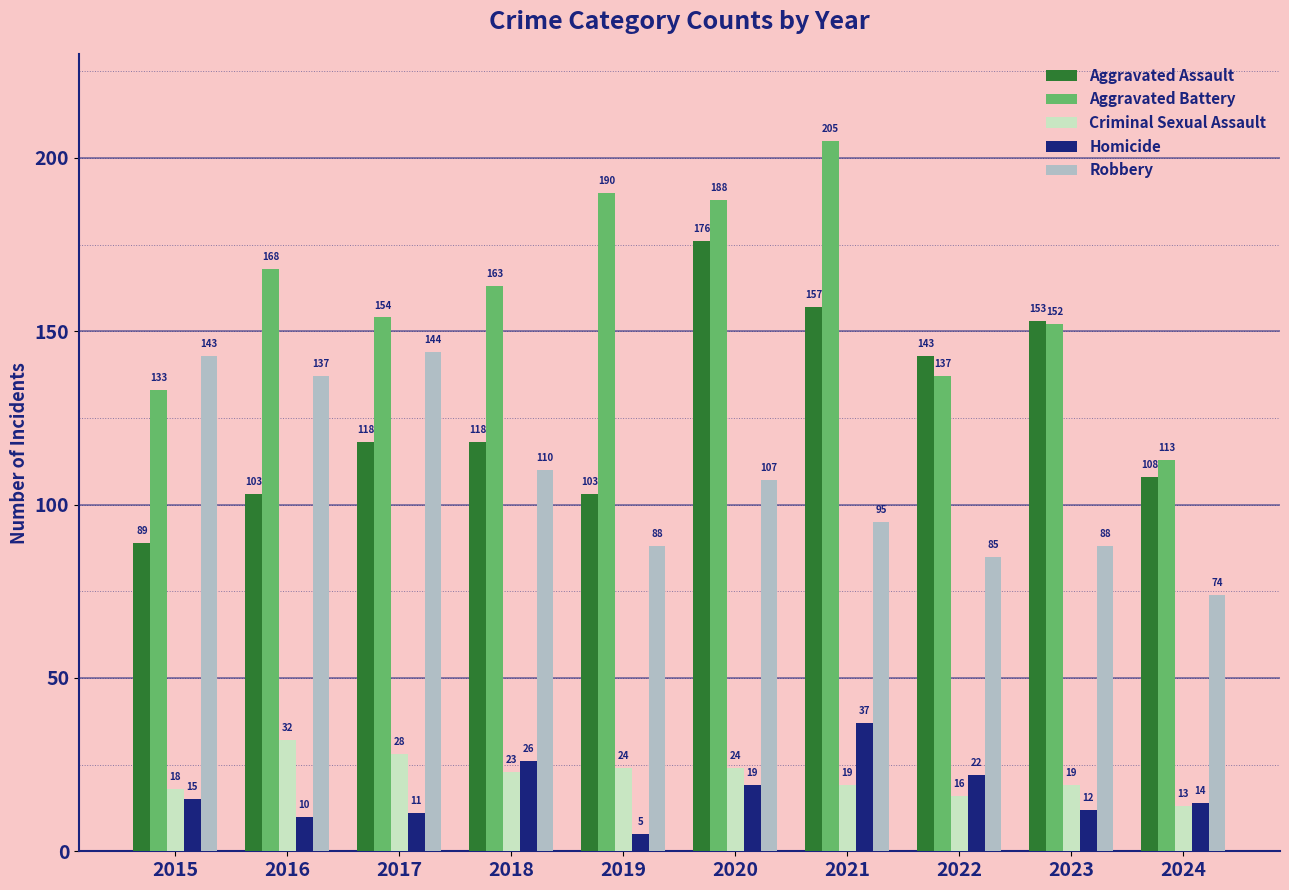

Reading right to left, list all the values displayed in this chart.

Aggravated Assault: 2024=108	2023=153	2022=143	2021=157	2020=176	2019=103	2018=118	2017=118	2016=103	2015=89
Aggravated Battery: 2024=113	2023=152	2022=137	2021=205	2020=188	2019=190	2018=163	2017=154	2016=168	2015=133
Criminal Sexual Assault: 2024=13	2023=19	2022=16	2021=19	2020=24	2019=24	2018=23	2017=28	2016=32	2015=18
Homicide: 2024=14	2023=12	2022=22	2021=37	2020=19	2019=5	2018=26	2017=11	2016=10	2015=15
Robbery: 2024=74	2023=88	2022=85	2021=95	2020=107	2019=88	2018=110	2017=144	2016=137	2015=143